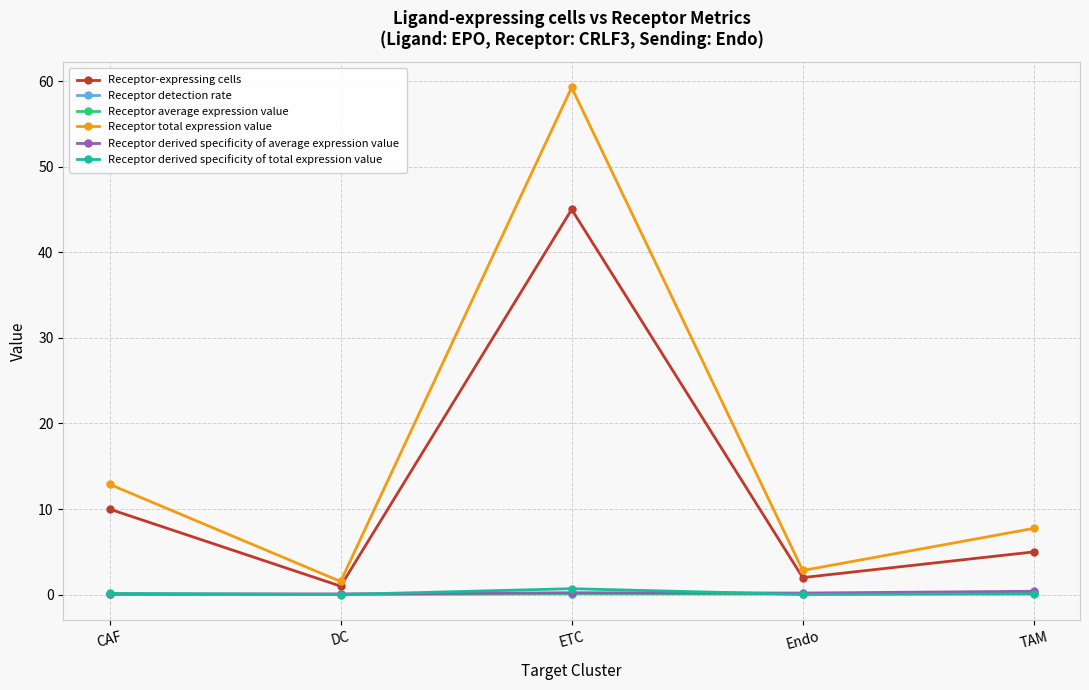

Which label corresponds to the largest value in the chart?

ETC